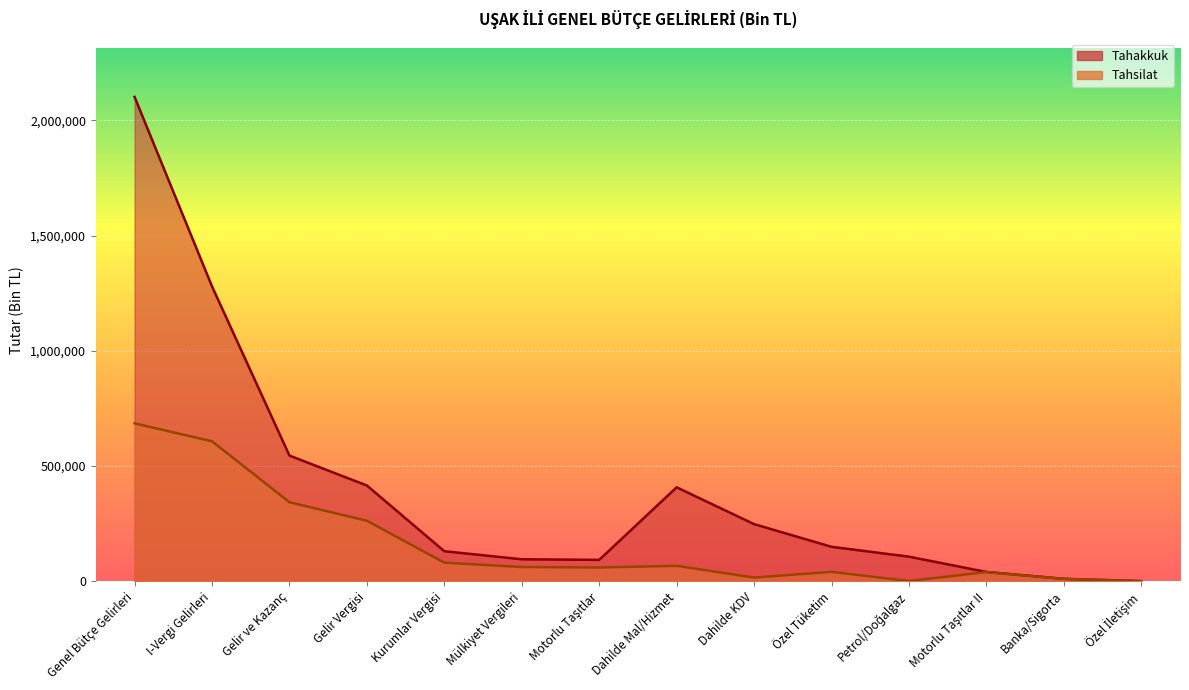

Reading left to right, extract all data points from this chart.

Tahakkuk: 2102340	1279619	545309	415296	130013	95080	92501	407438	247668	149206	106367	40001	10213	351
Tahsilat: 685119	607368	342652	262258	80394	61525	59465	66589	15834	40479	743	39616	9960	316